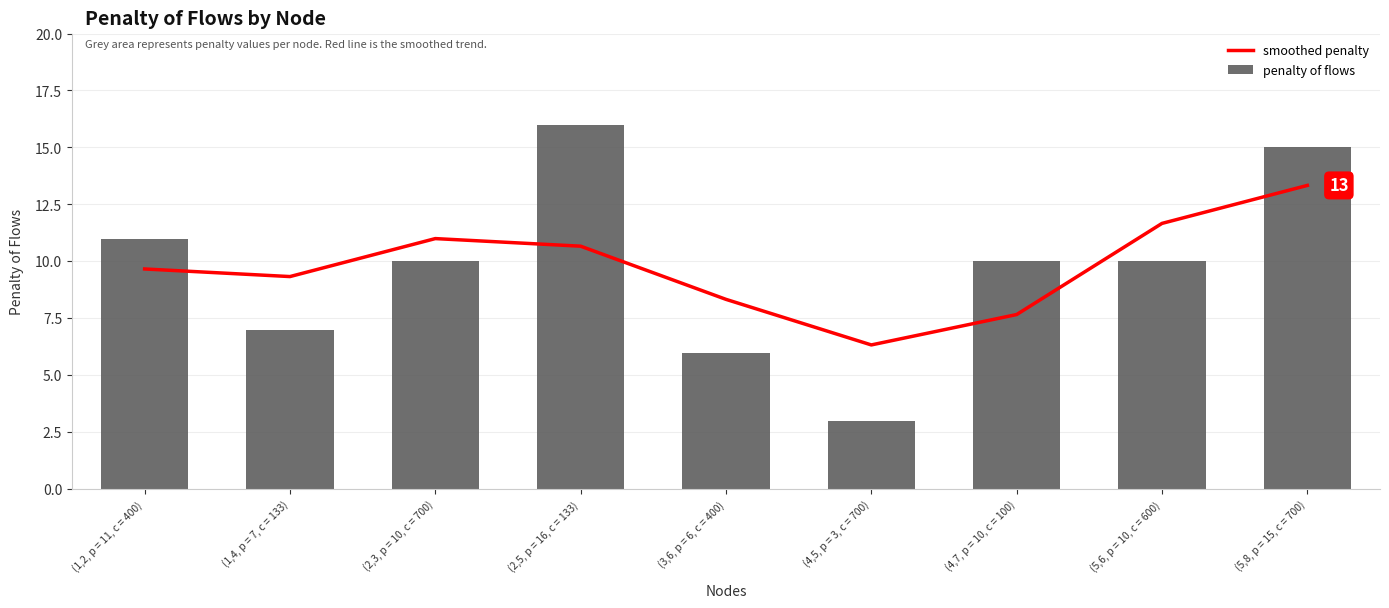

What is the sum of the penalty of flows values at (5,8, p = 15, c = 700) and (3,6, p = 6, c = 400)?

21